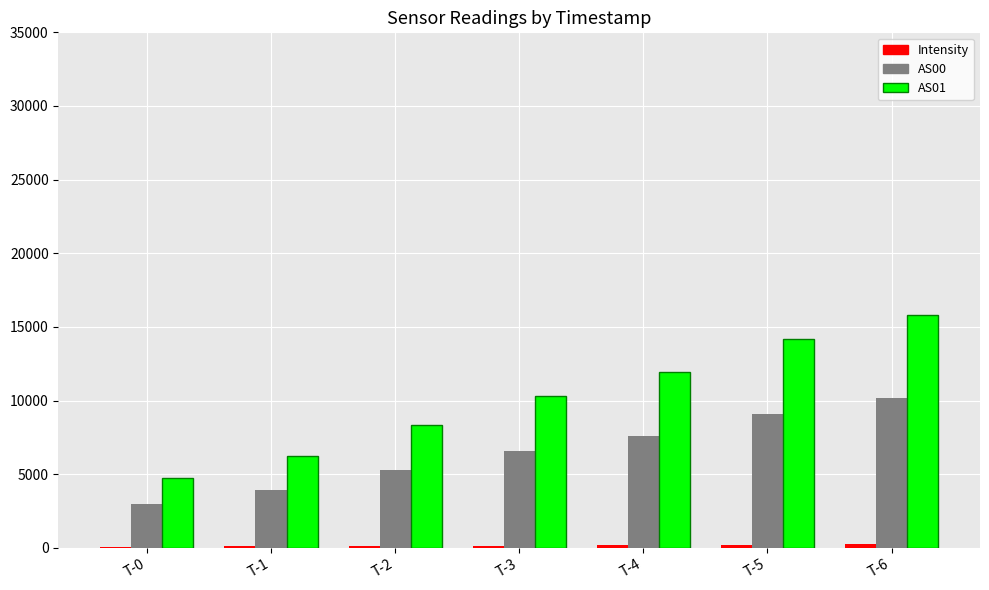

Count the AS01 values in the range 6250 to 14169.

5